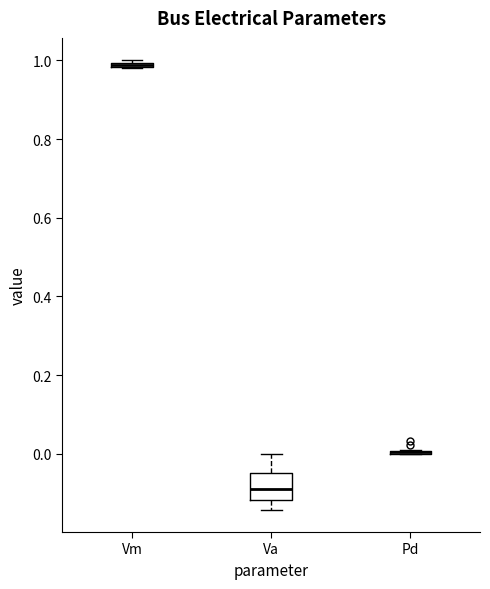

Where does the upper whisker of the box for Va end on the y-axis? The values are not printed on the chart, so give them approximately, as read against the axis.

0.00